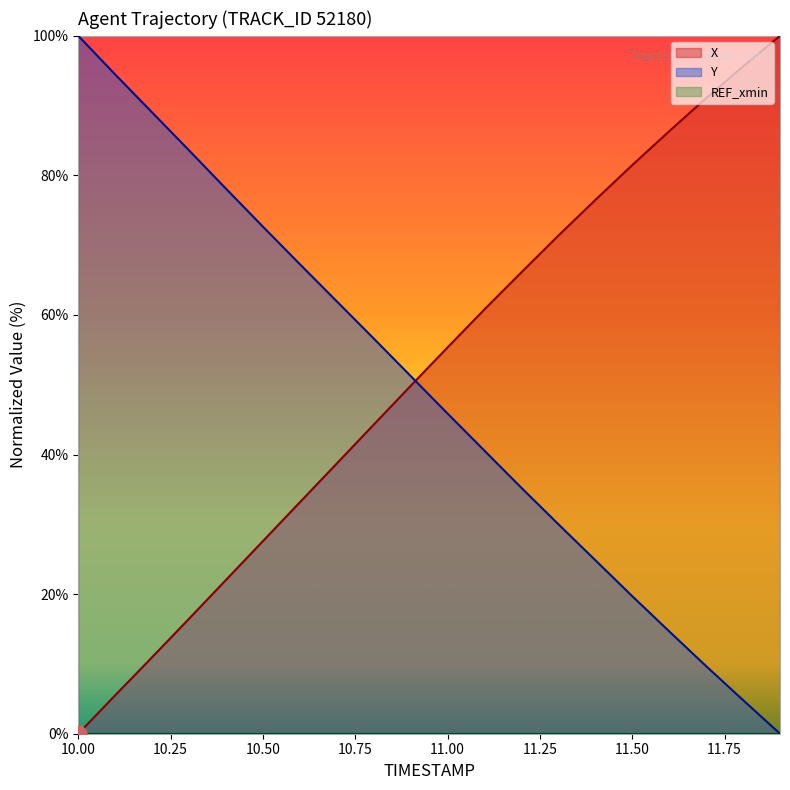

Reading left to right, what are all the values shown in this chart?

X: 10.0=0.0	10.1=5.5	10.2=11.0	10.3=16.5	10.4=22.0	10.5=27.6	10.6=33.2	10.7=38.7	10.8=44.3	10.9=49.8	11.0=55.4	11.1=60.8	11.2=66.1	11.3=71.4	11.4=76.5	11.5=81.5	11.6=86.3	11.7=91.1	11.8=95.6	11.9=100.0
Y: 10.0=100.0	10.1=94.5	10.2=89.0	10.3=83.6	10.4=78.1	10.5=72.7	10.6=67.3	10.7=61.9	10.8=56.6	10.9=51.2	11.0=45.9	11.1=40.5	11.2=35.2	11.3=30.0	11.4=24.9	11.5=19.7	11.6=14.7	11.7=9.7	11.8=4.8	11.9=0.0